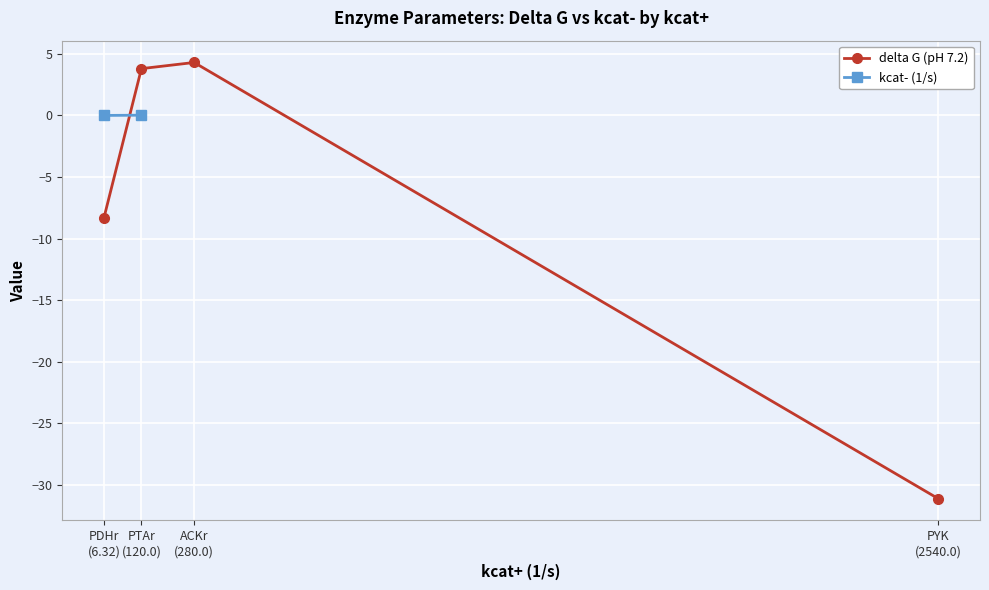

True or false: kcat- (1/s) and delta G (pH 7.2) intersect in this chart.

True